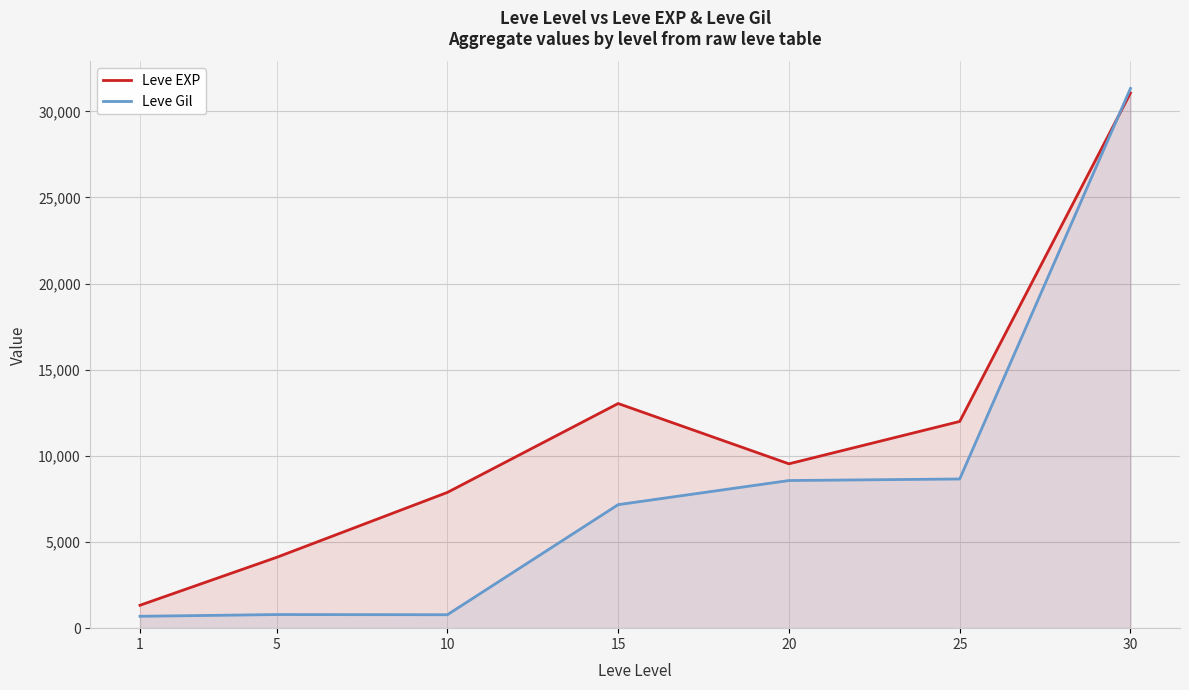

Between 15 and 1, which is larger?

15